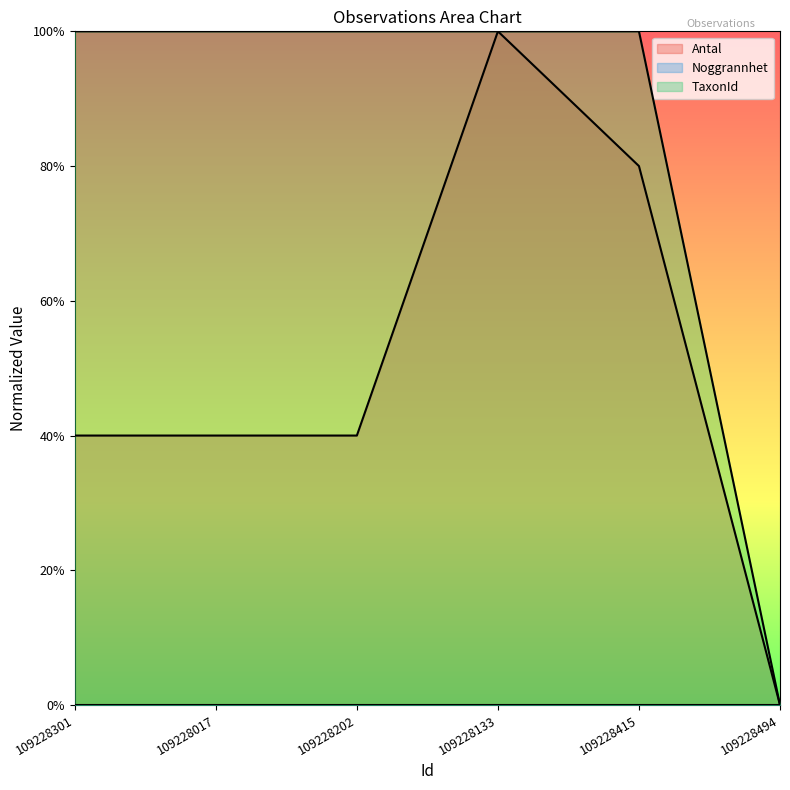

Does the chart have visible grid lines?

No